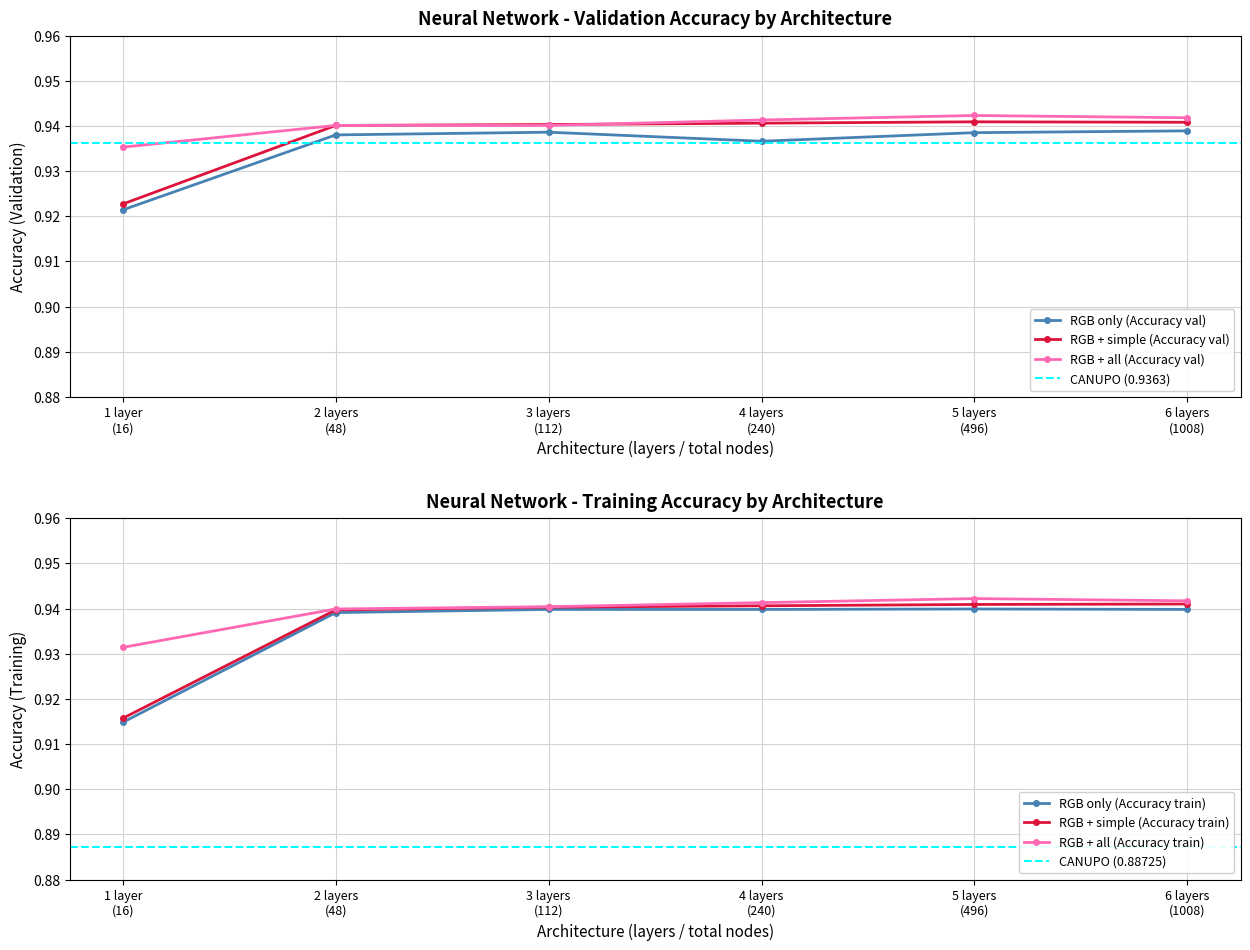

How many times do RGB + simple (Accuracy train) and RGB only (Accuracy val) cross each other?

1